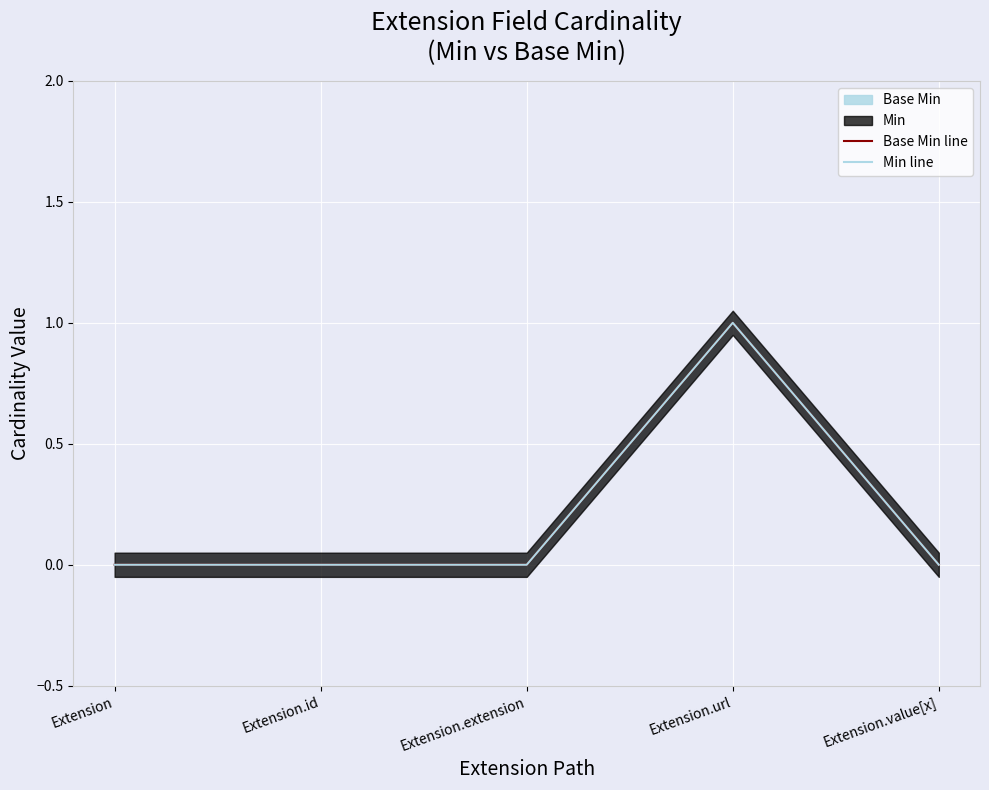

True or false: Base Min line has a value of 0 at Extension.value[x].

True